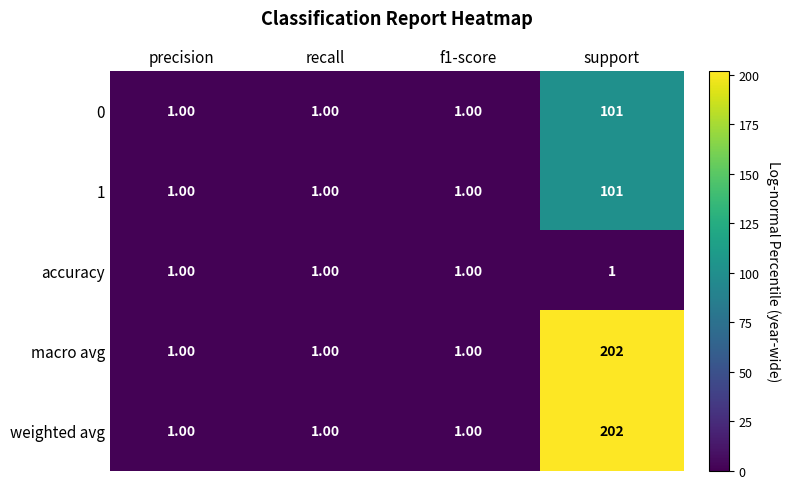

At which label does macro avg reach its peak?

support